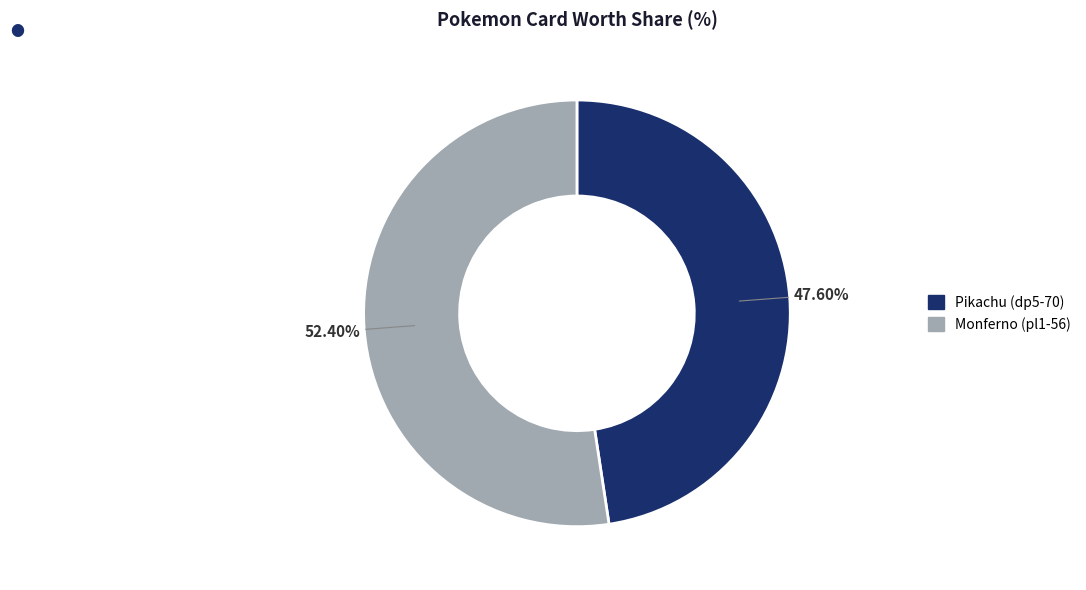

What is the ratio of the value at Pikachu (dp5-70) to the value at Monferno (pl1-56)?

0.9